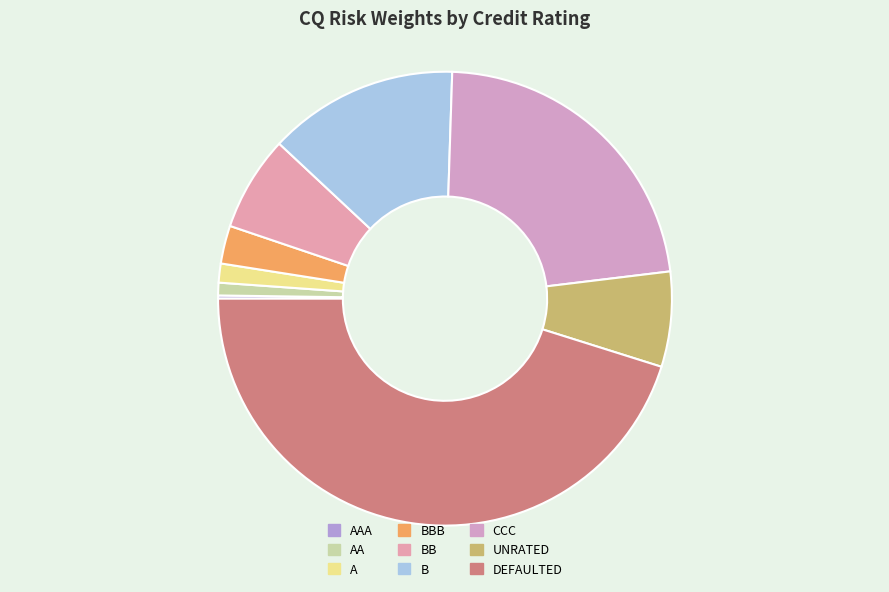

Between A and AA, which is larger?

A